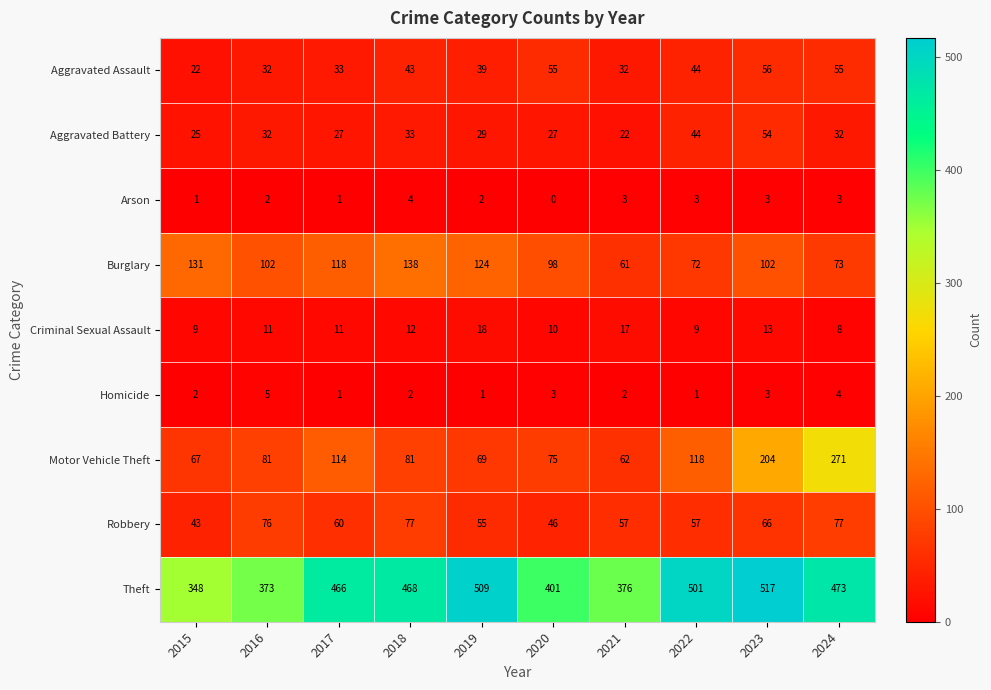

How many data points does each series have?

10